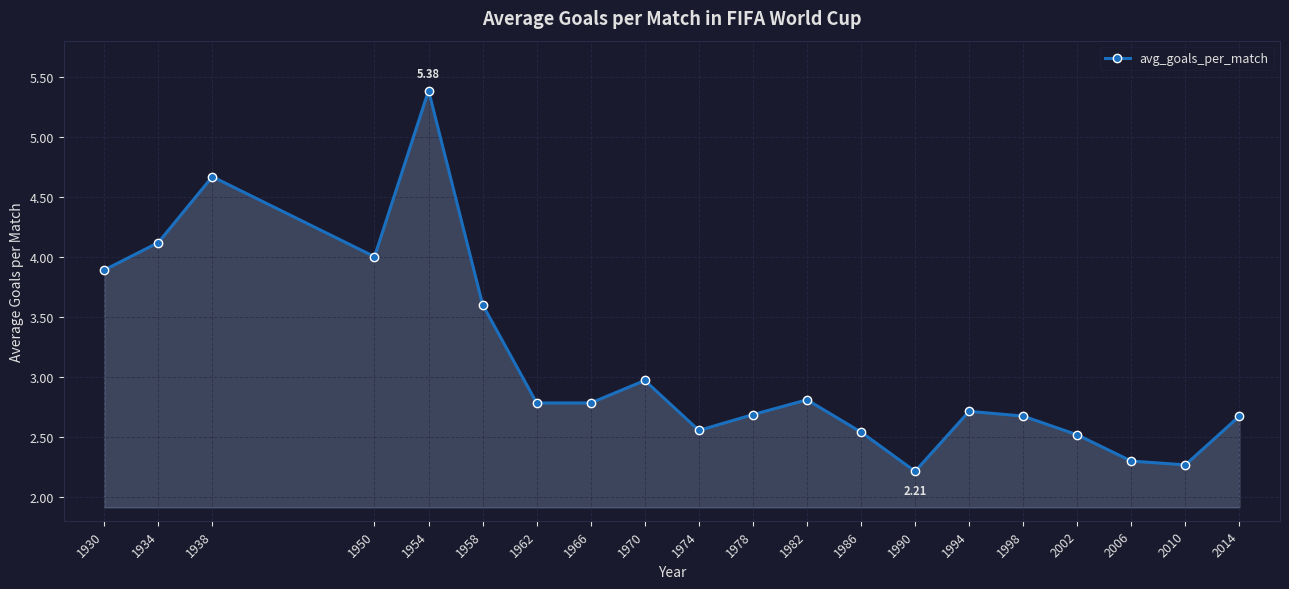

How many lines are shown in the chart?

1